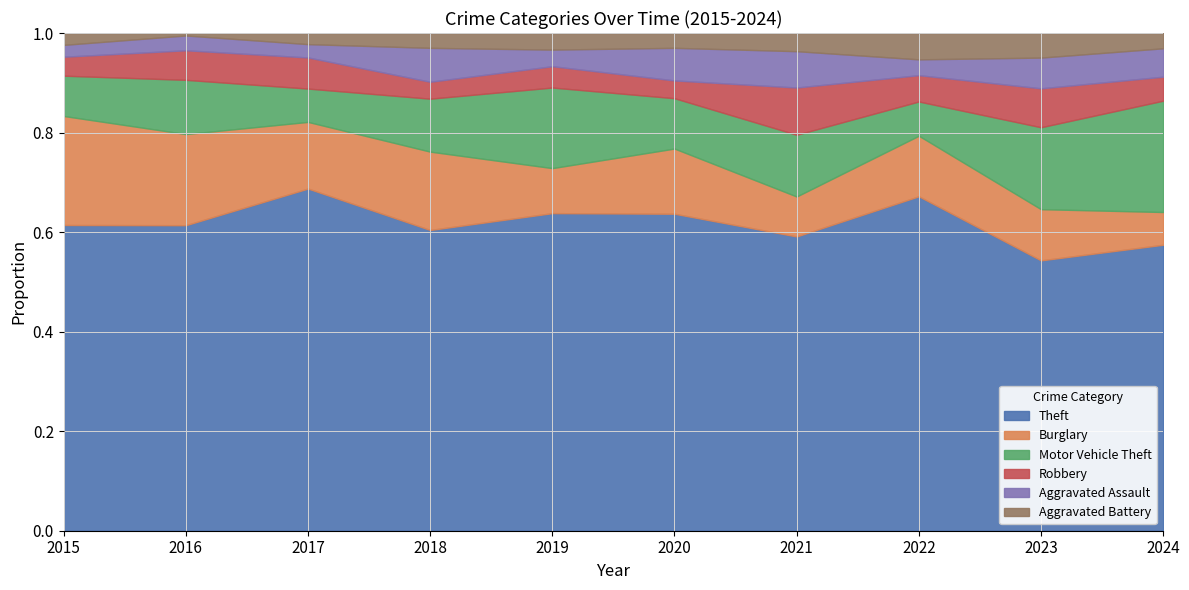

At which label does Theft reach its minimum?

2023